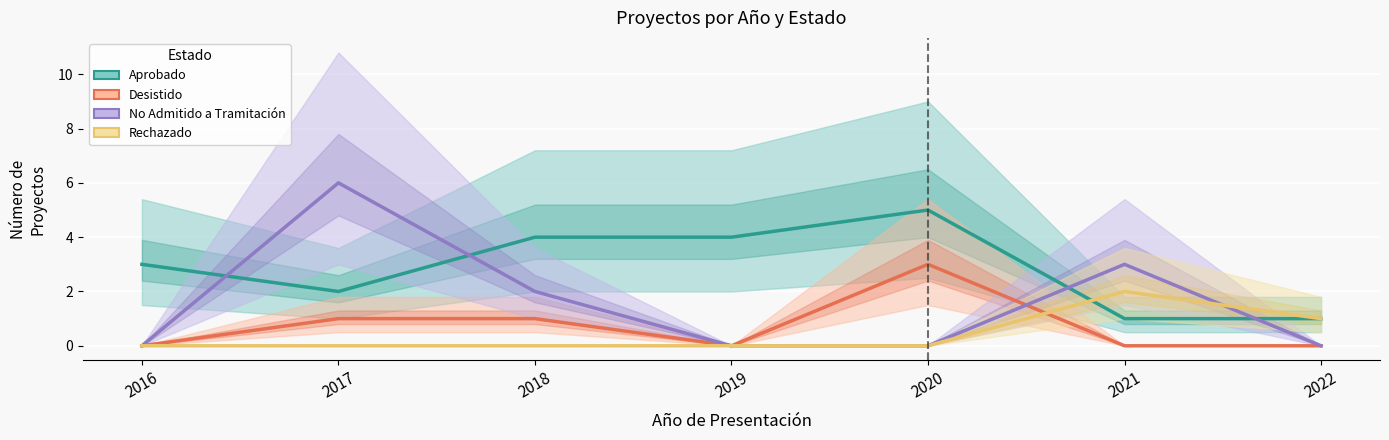

Reading left to right, list all the values displayed in this chart.

Aprobado: 2016=3	2017=2	2018=4	2019=4	2020=5	2021=1	2022=1
Desistido: 2016=0	2017=1	2018=1	2019=0	2020=3	2021=0	2022=0
No Admitido a Tramitación: 2016=0	2017=6	2018=2	2019=0	2020=0	2021=3	2022=0
Rechazado: 2016=0	2017=0	2018=0	2019=0	2020=0	2021=2	2022=1